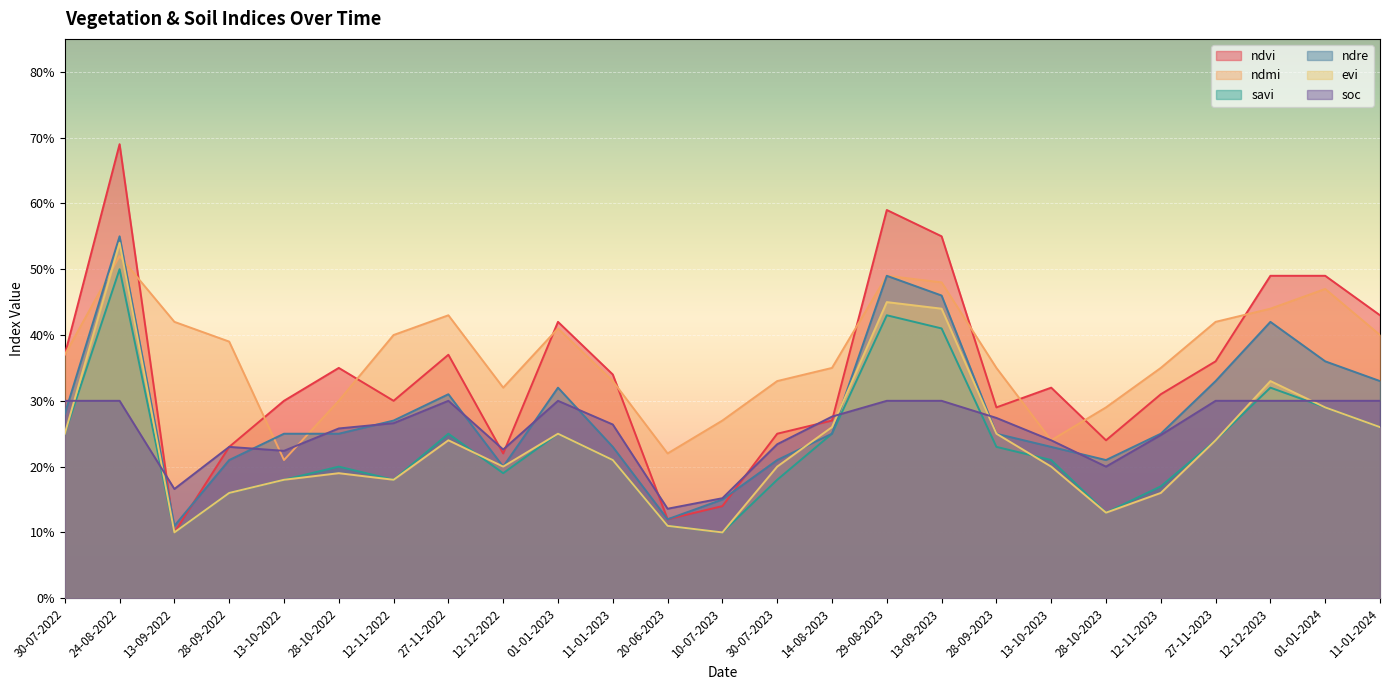

At which category does the chart reach its minimum across all series?

13-09-2022